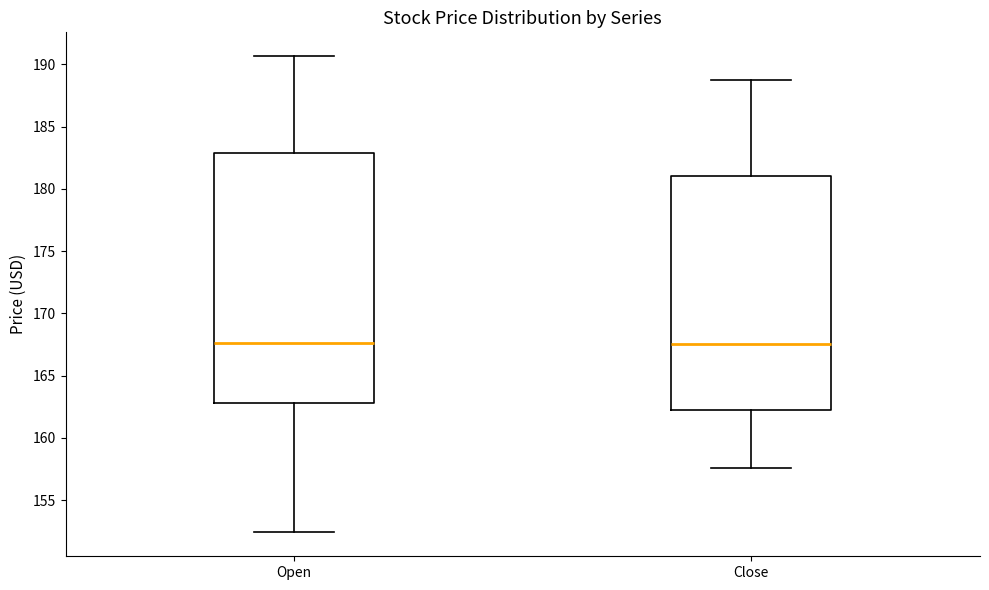

Reading left to right, read every box against the y-axis: the position of its median line, the range the box covers, and the ends of its whiskers. The values are not printed on the chart, so give them approximately, as read against the axis.

Open: median 167.5, box 163.0 to 183.0, whiskers 152.5 to 190.5
Close: median 167.5, box 162.0 to 181.0, whiskers 157.5 to 188.5